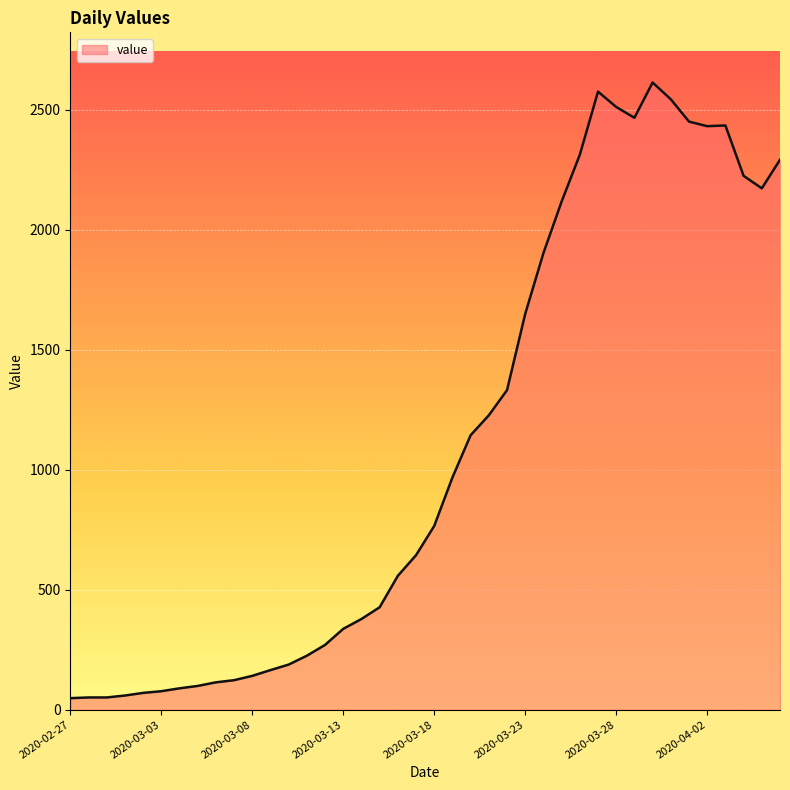

Where does the data first go above 766?

2020-03-19